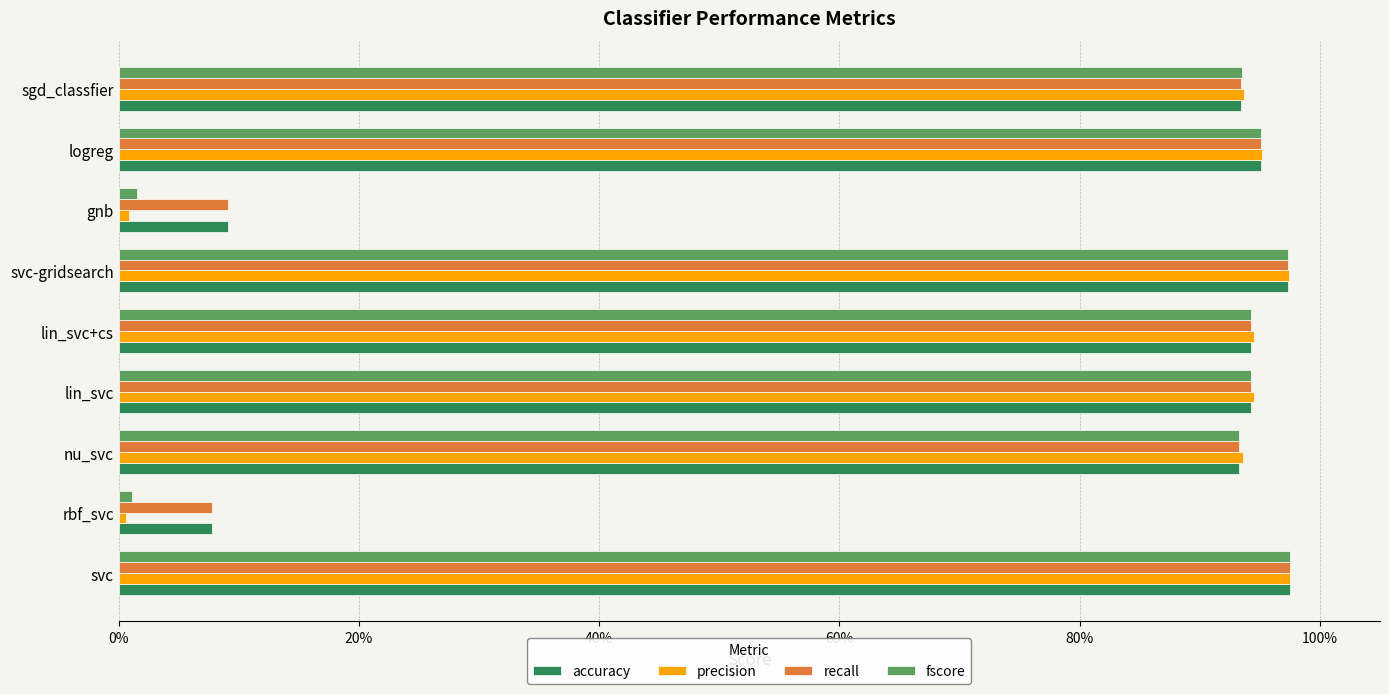

What are all the series names shown in the legend?

accuracy, precision, recall, fscore